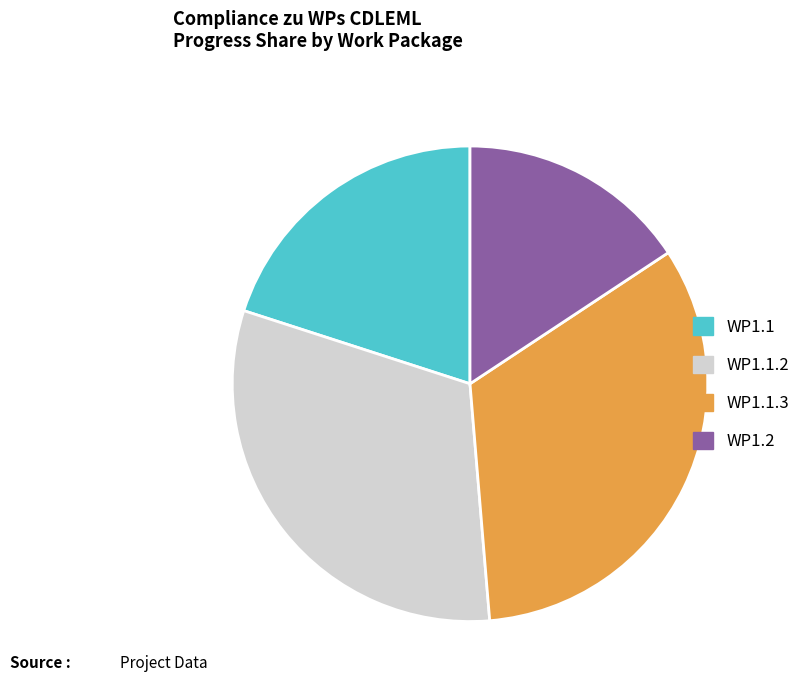

Is there any slice that represents more than half of the pie?

No